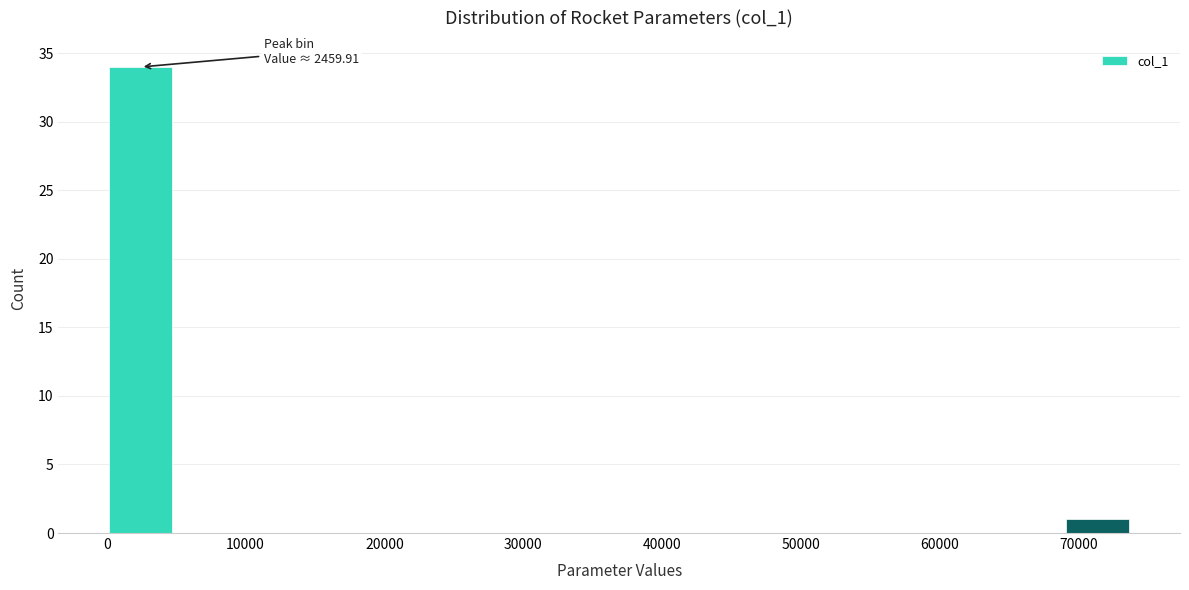

Over which range of the x-axis is the bar tallest?

0 to 5000